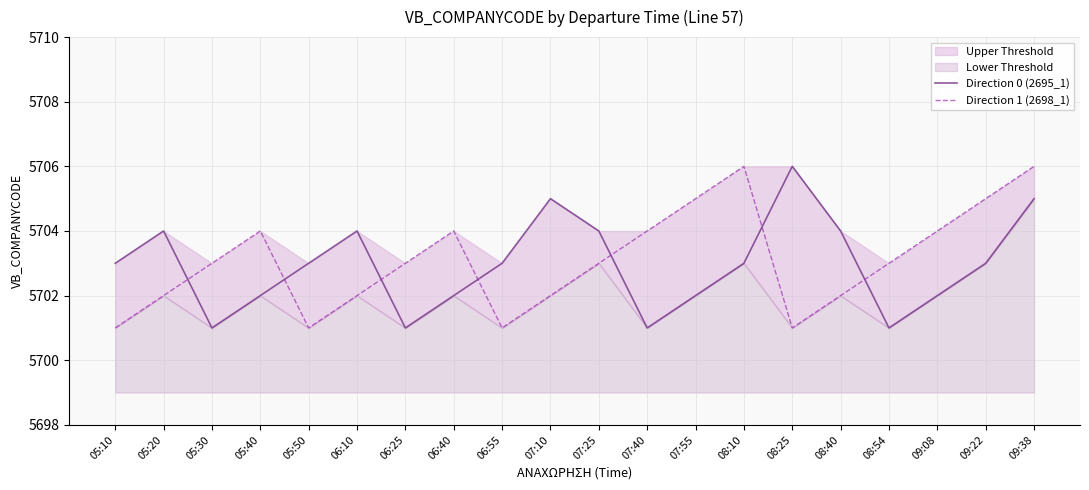

What is the total value across all series at 09:22?

11408